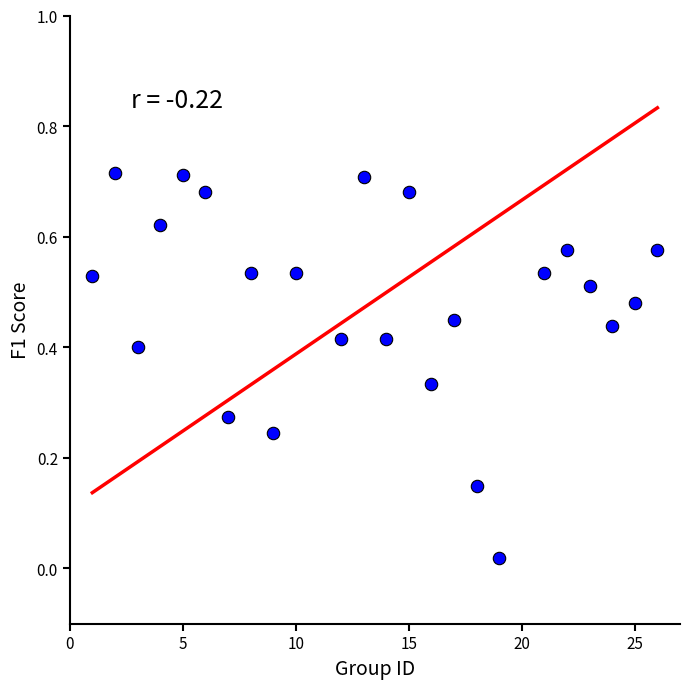

What is the range of X values (max minus min)?

25.0